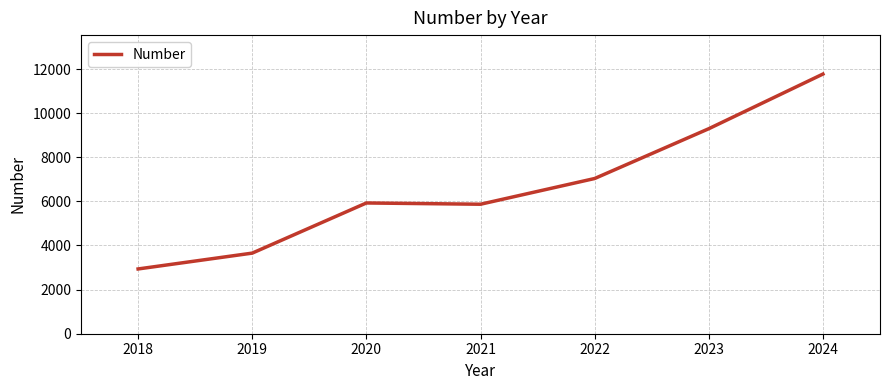

Count the number of categories in the chart.

7